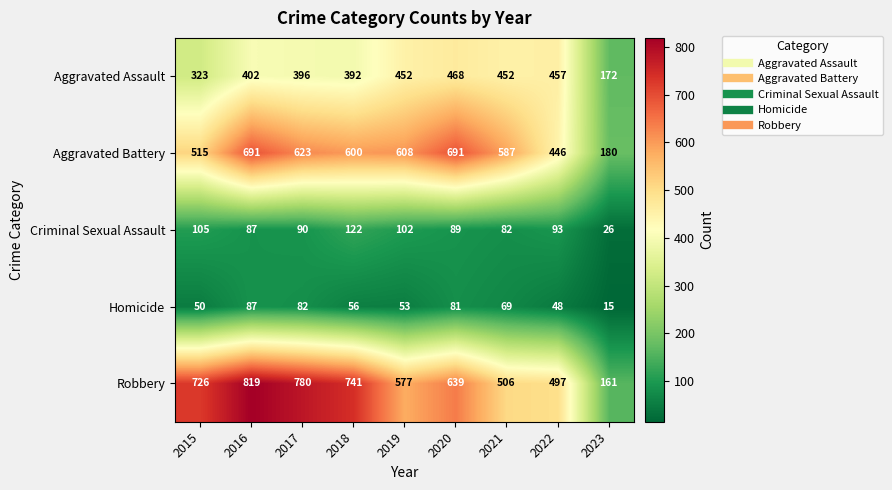

Which series has the largest range (max minus min)?

Robbery